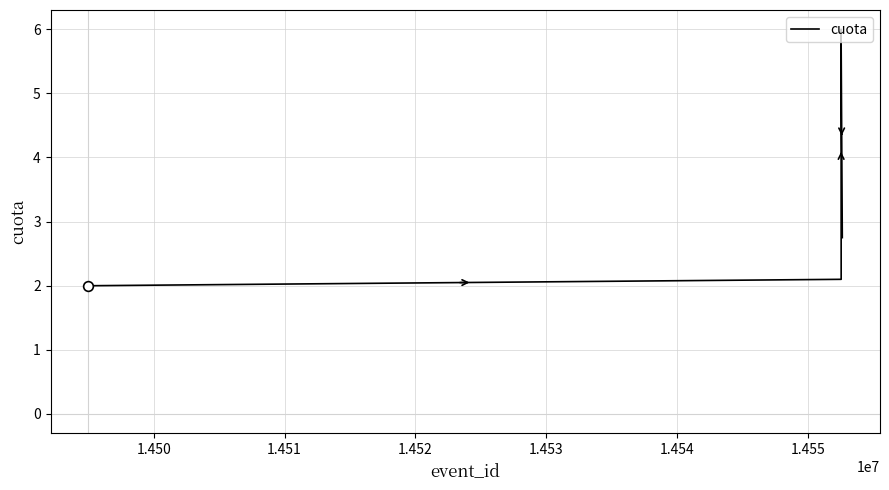

Does the chart have visible grid lines?

Yes